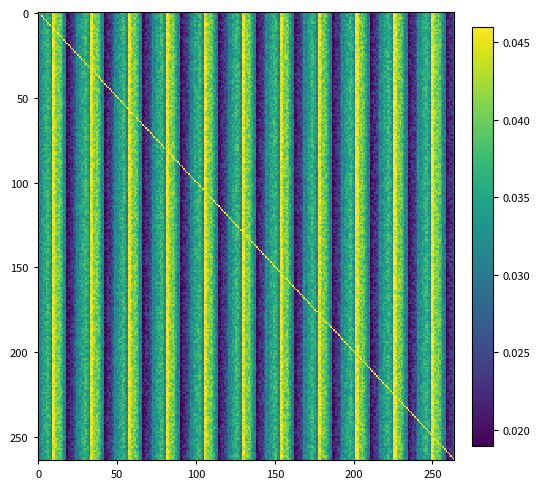

Is the value of 14 at 10 greater than the value of 30 at 14?

Yes